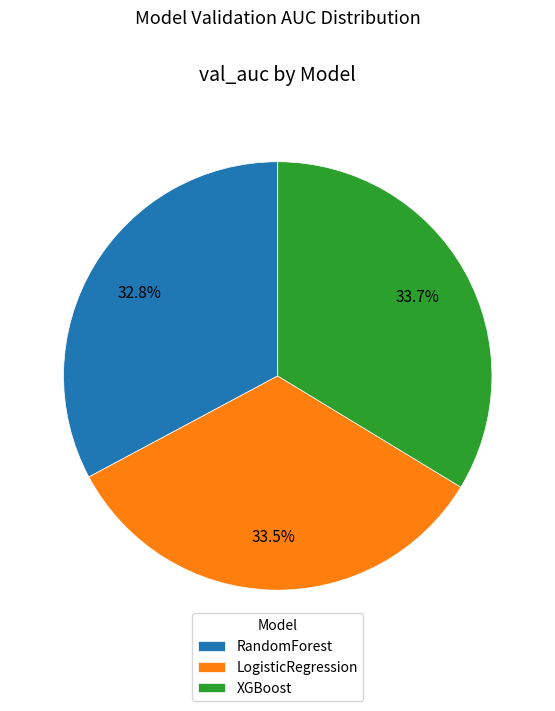

Do RandomForest and XGBoost together represent more than half of the pie?

Yes